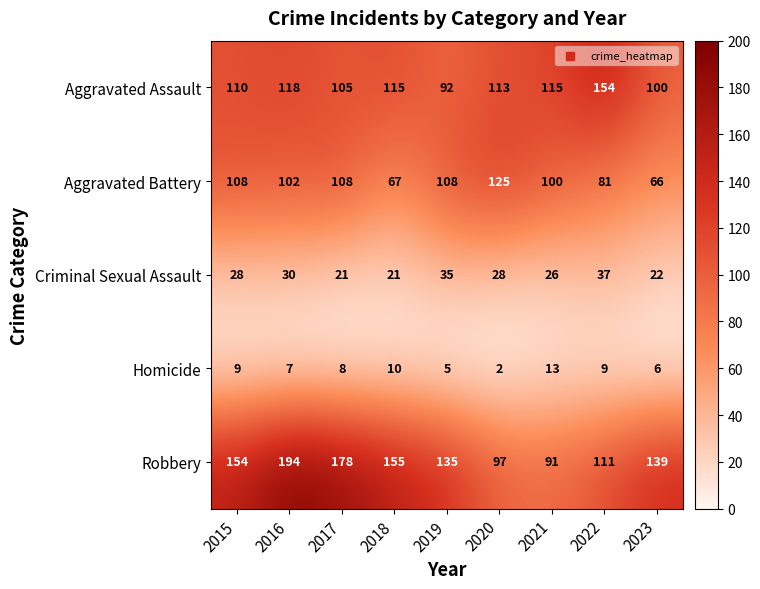

Which series has the largest range (max minus min)?

Robbery